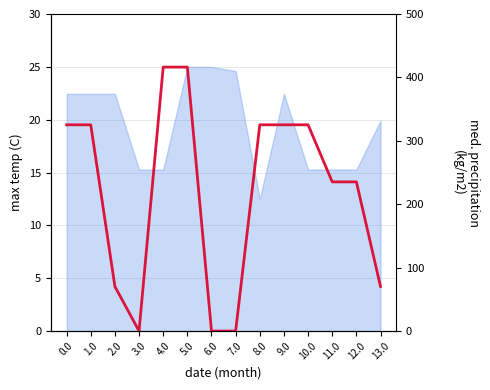

Which category has the lowest value across all series?

3.0